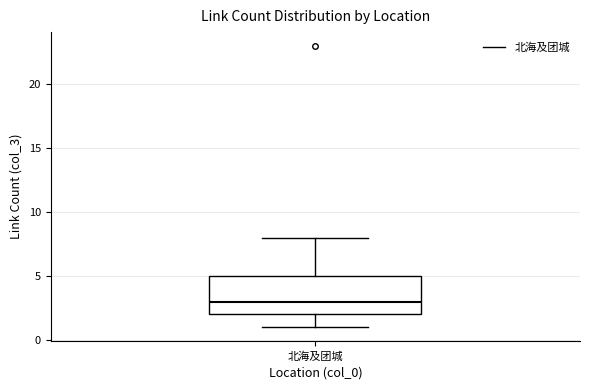

Where is the upper edge of the box for 北海及团城 on the y-axis? The values are not printed on the chart, so give them approximately, as read against the axis.

5